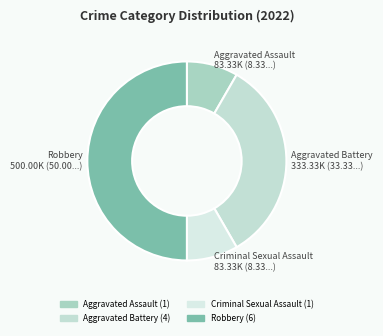

Is the sum of Aggravated Assault and Criminal Sexual Assault greater than half?

No